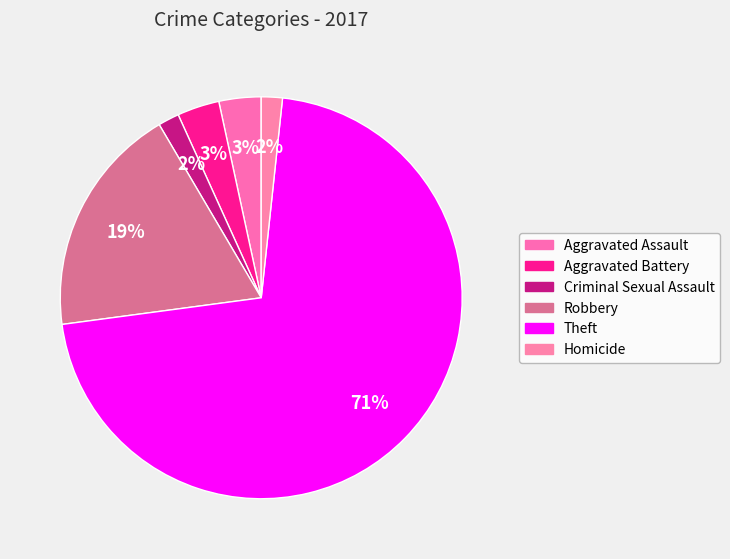

To the nearest percent, what percentage of the pie is Criminal Sexual Assault?

2%